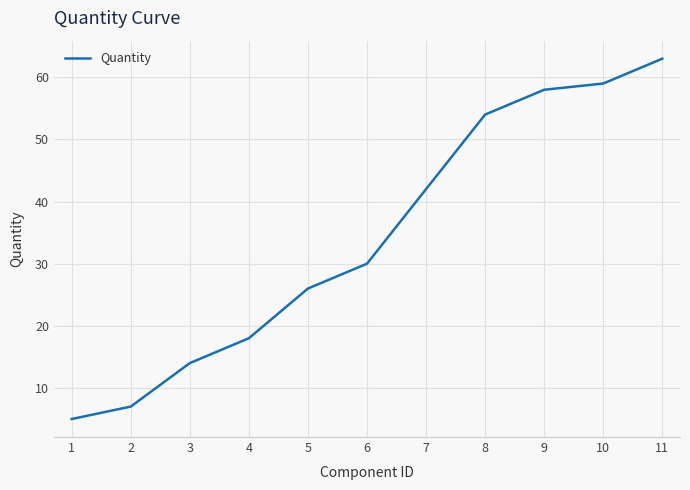

List the labels in order of value, largest first.

11, 10, 9, 8, 7, 6, 5, 4, 3, 2, 1